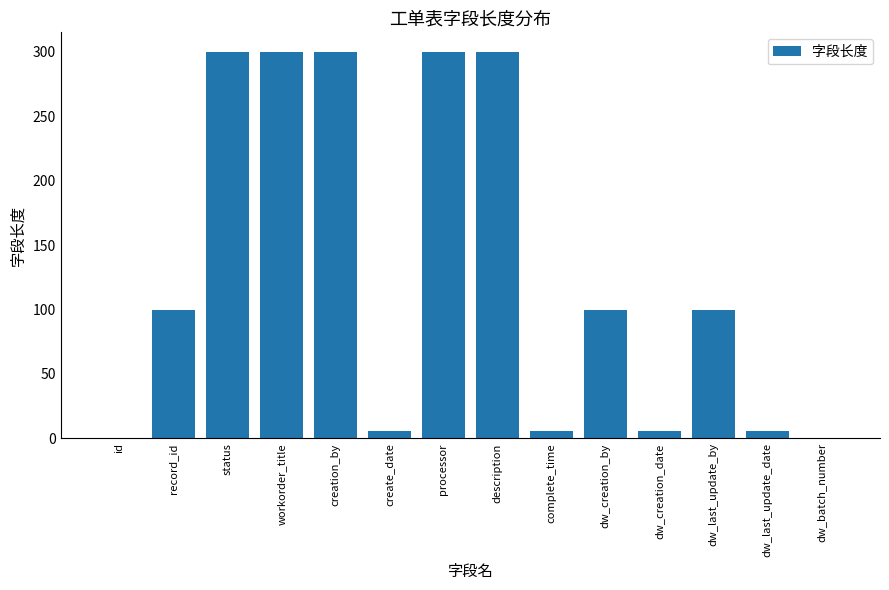

Between complete_time and record_id, which is larger?

record_id